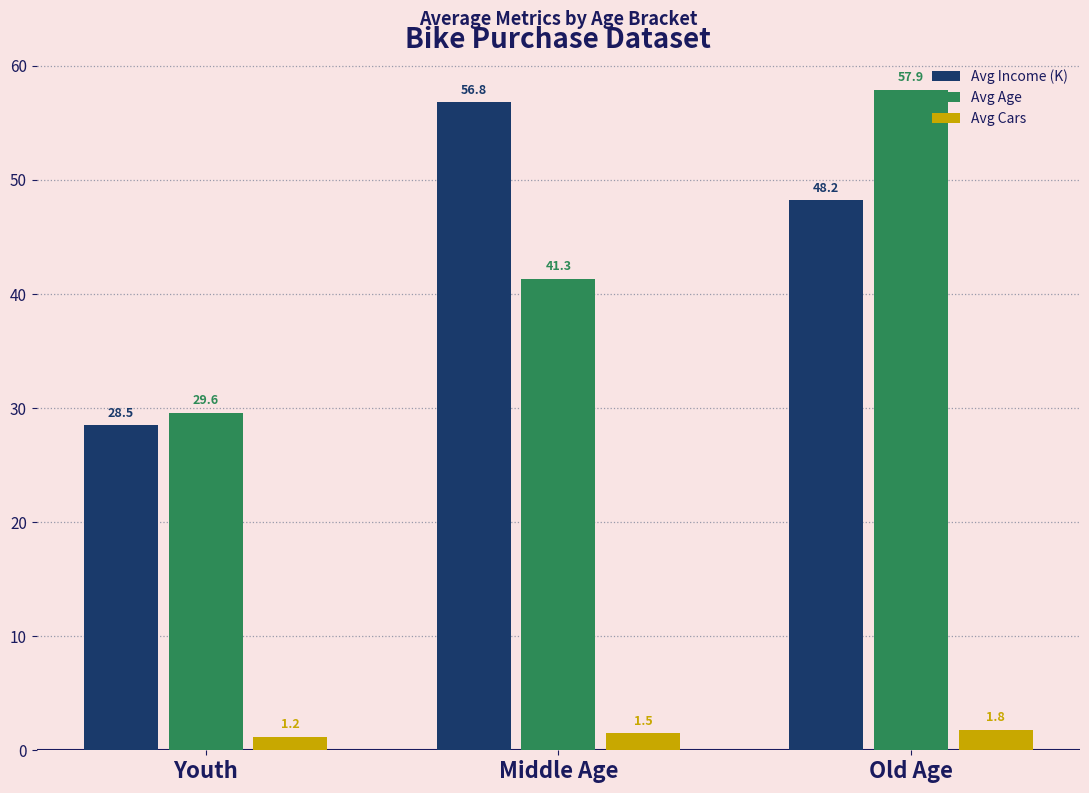

Reading left to right, list all the values displayed in this chart.

Avg Income (K): 28.5	56.8	48.2
Avg Age: 29.6	41.3	57.9
Avg Cars: 1.2	1.5	1.8